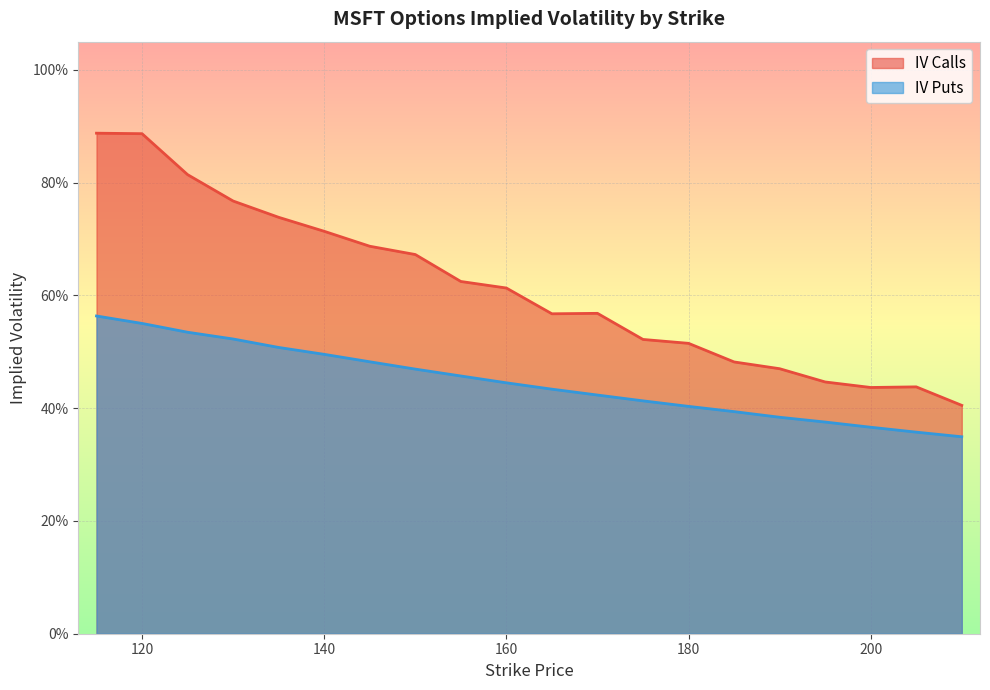

True or false: iv_calls has a value of 0.8 at 165.

False